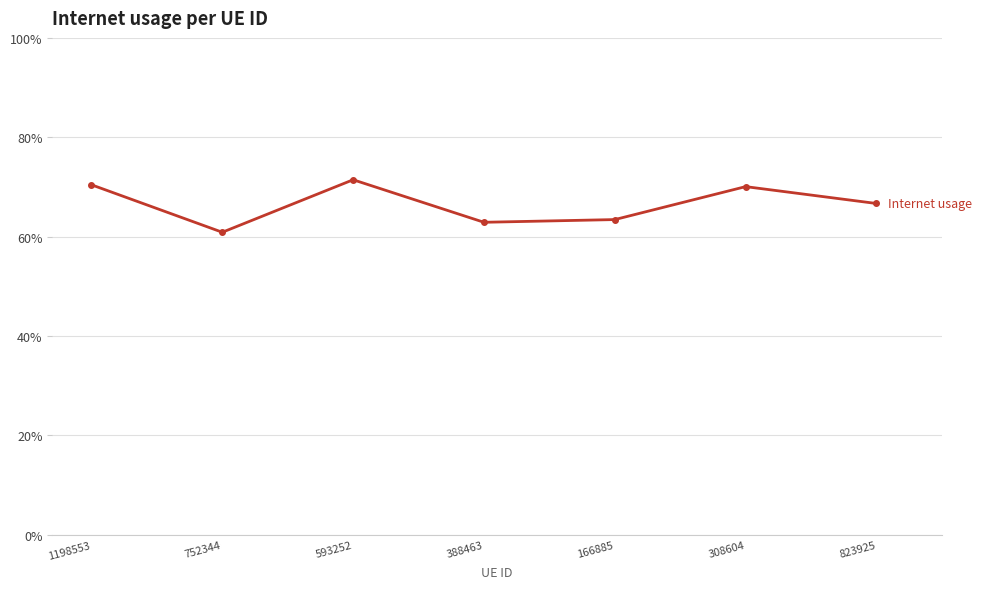

What is the label of the 2nd point from the left?

752344